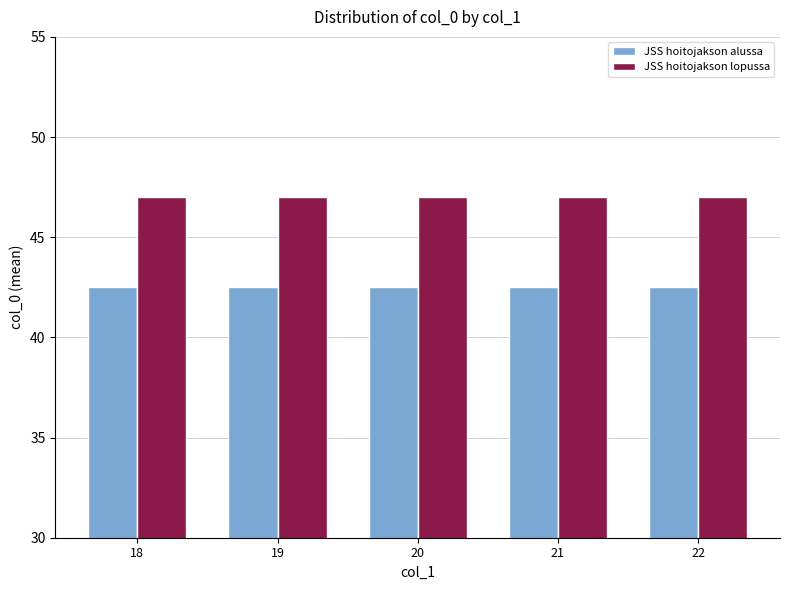

What are all the series names shown in the legend?

JSS hoitojakson alussa, JSS hoitojakson lopussa